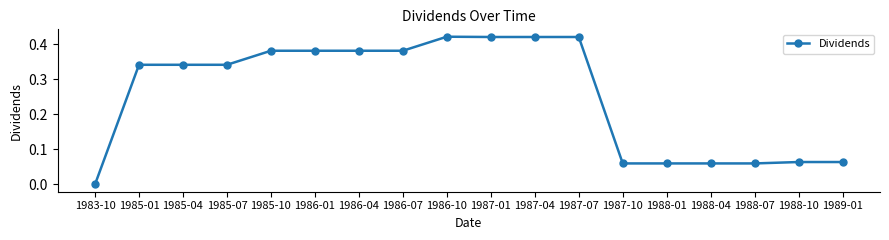

What is the sum of all values?

4.6